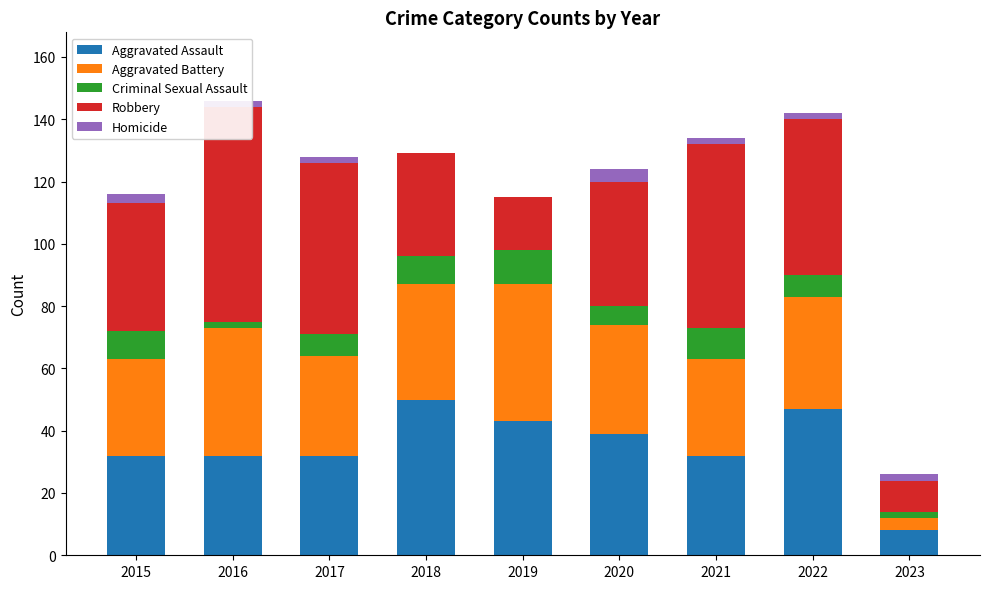

Reading left to right, transcribe all the data shown in this chart.

Aggravated Assault: 2015=32	2016=32	2017=32	2018=50	2019=43	2020=39	2021=32	2022=47	2023=8
Aggravated Battery: 2015=31	2016=41	2017=32	2018=37	2019=44	2020=35	2021=31	2022=36	2023=4
Criminal Sexual Assault: 2015=9	2016=2	2017=7	2018=9	2019=11	2020=6	2021=10	2022=7	2023=2
Robbery: 2015=41	2016=69	2017=55	2018=33	2019=17	2020=40	2021=59	2022=50	2023=10
Homicide: 2015=3	2016=2	2017=2	2018=0	2019=0	2020=4	2021=2	2022=2	2023=2